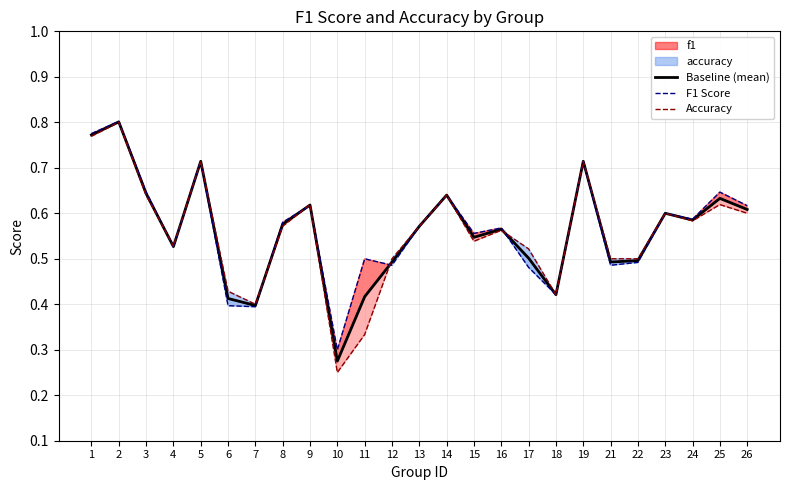

How many intersections are there between Baseline (mean) and Accuracy?

6